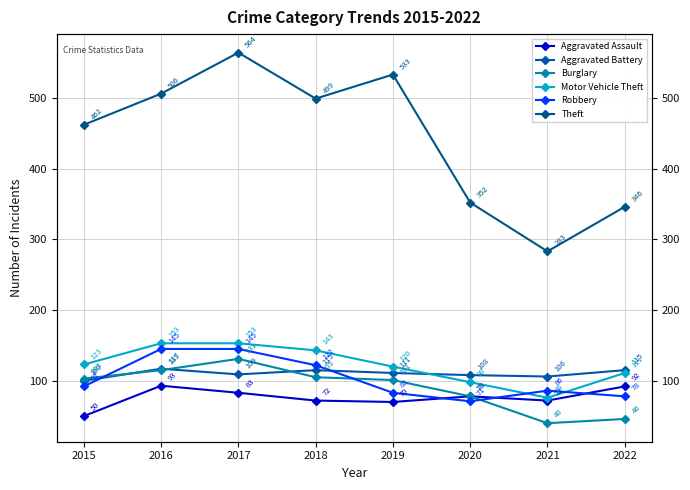

True or false: Robbery has more than 0 points higher than both neighbors.

True